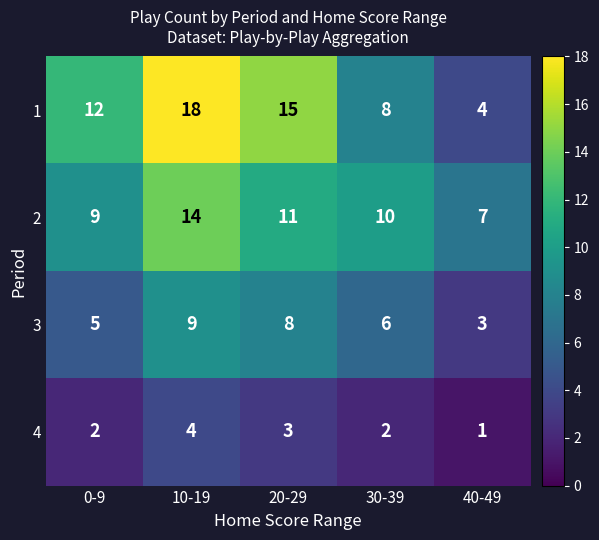

What is the difference between the highest and lowest values at 40-49?

6